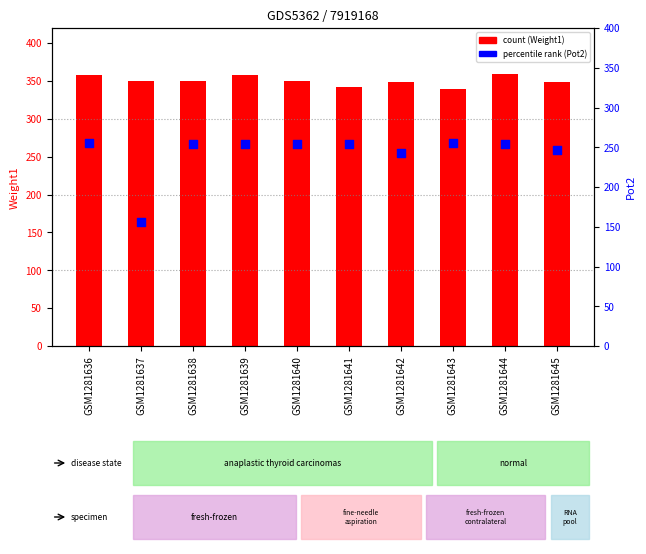

What is the total value across all series at GSM1281640?

604